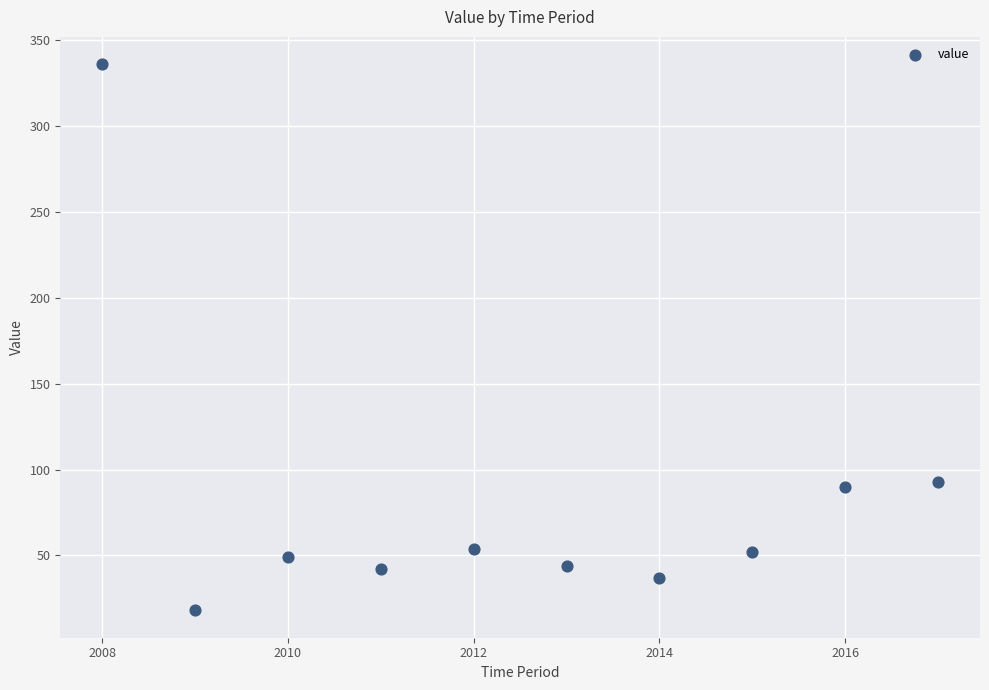

What is the average Y value?

82